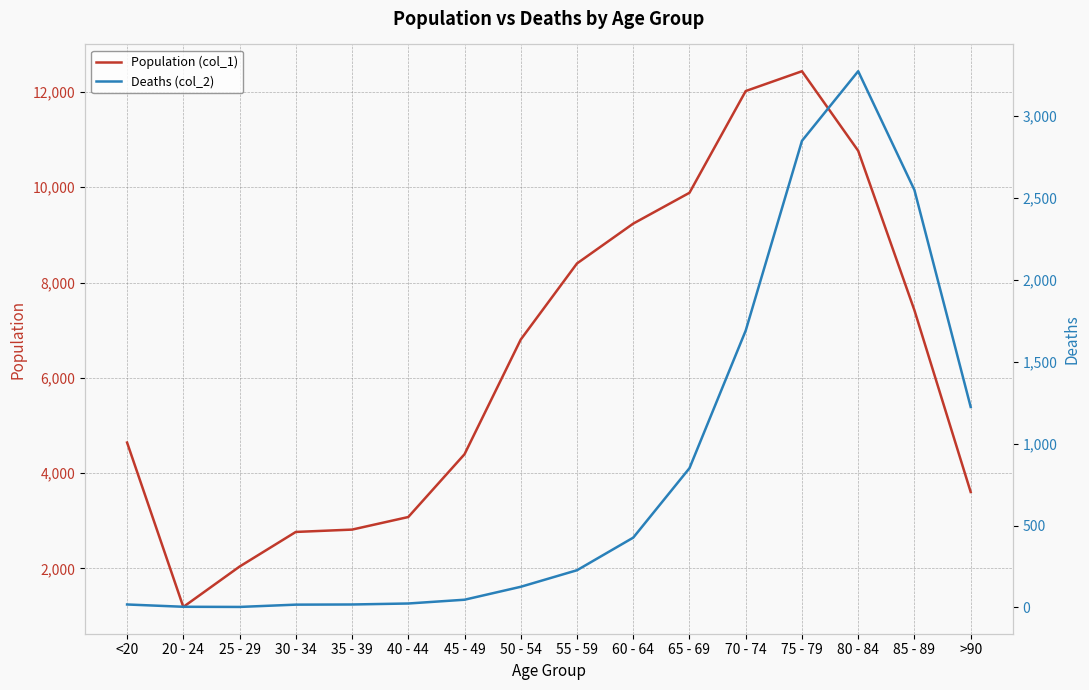

The value of Deaths (col_2) at 40 - 44 is 40. True or false?

False